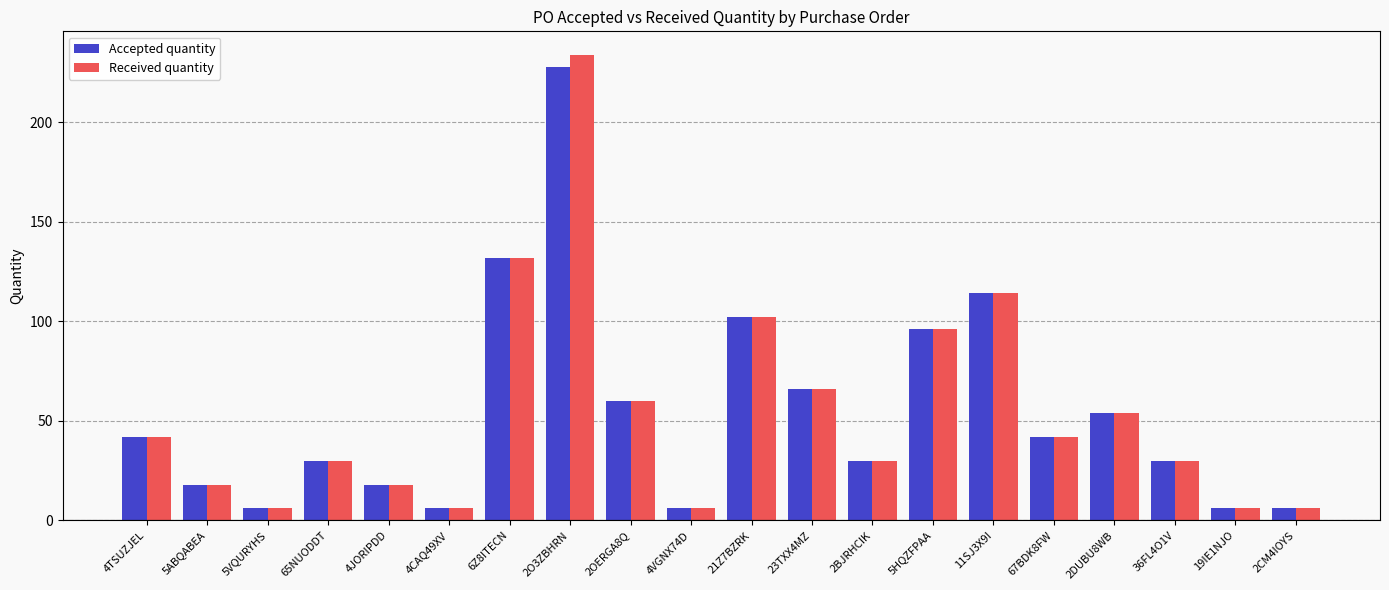

What position from the right is 36FL4O1V?

3